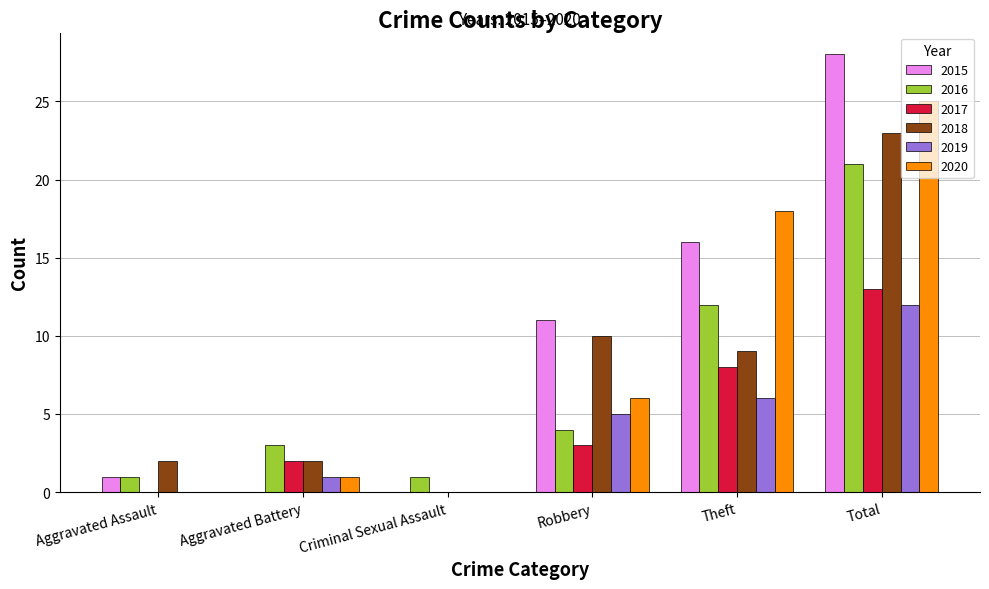

What are all the series names shown in the legend?

2015, 2016, 2017, 2018, 2019, 2020